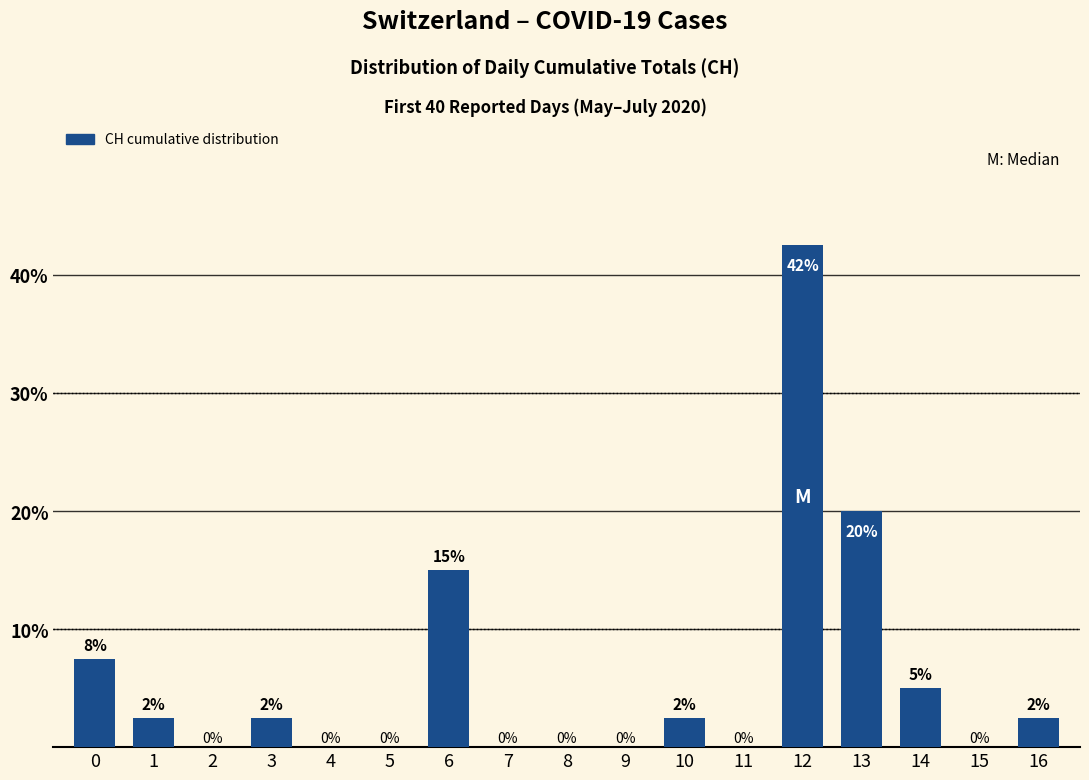

Is it true that the value at 2 is 0.0?

True